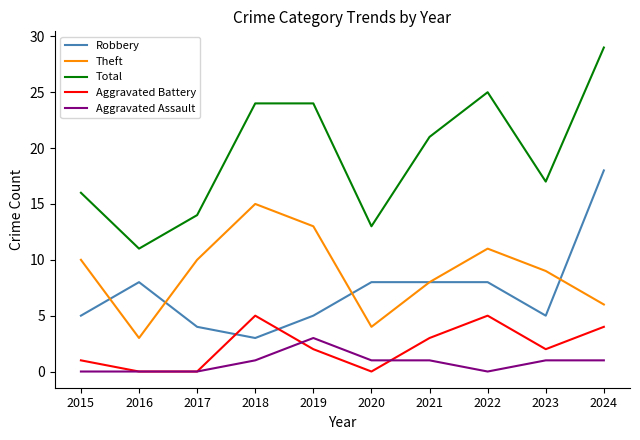

Reading left to right, list all the values displayed in this chart.

Robbery: 5	8	4	3	5	8	8	8	5	18
Theft: 10	3	10	15	13	4	8	11	9	6
Total: 16	11	14	24	24	13	21	25	17	29
Aggravated Battery: 1	0	0	5	2	0	3	5	2	4
Aggravated Assault: 0	0	0	1	3	1	1	0	1	1